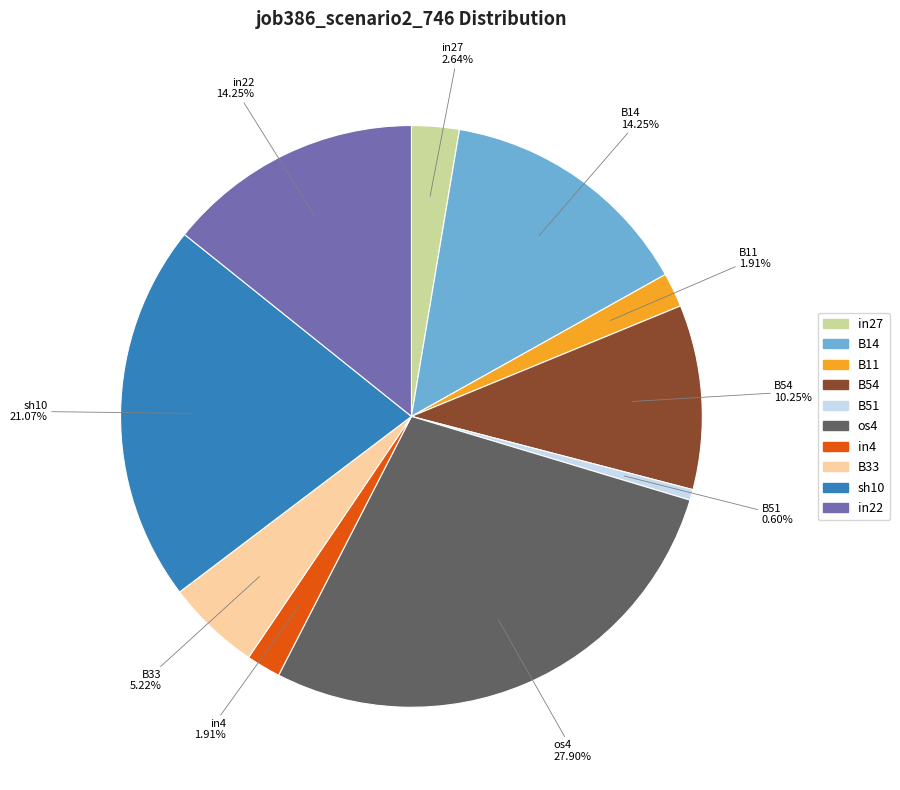

How many segments does this pie chart have?

10